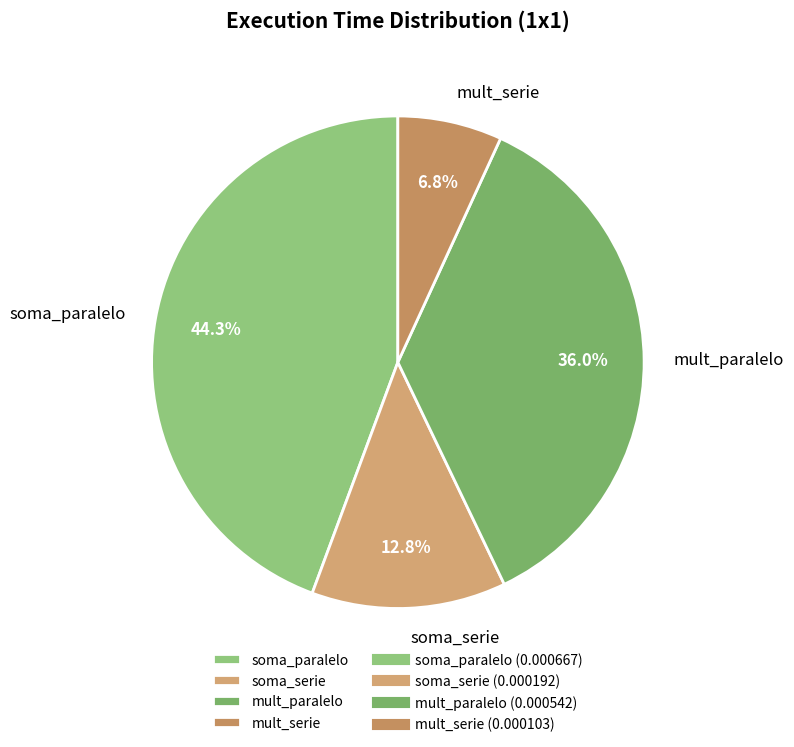

Which category has the biggest portion of the pie?

soma_paralelo